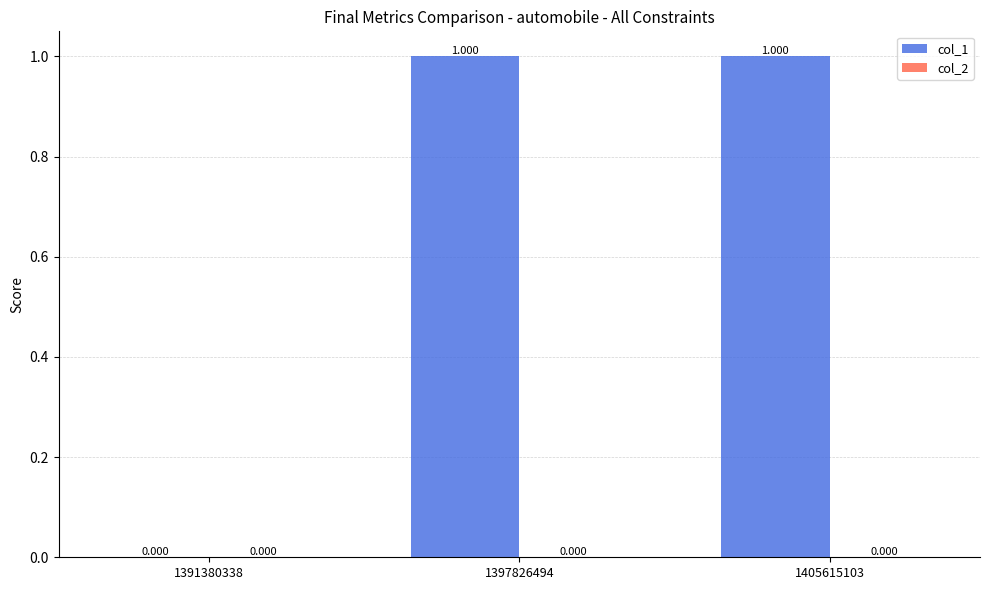

Reading left to right, extract all data points from this chart.

col_1: 0	1	1
col_2: 0	0	0